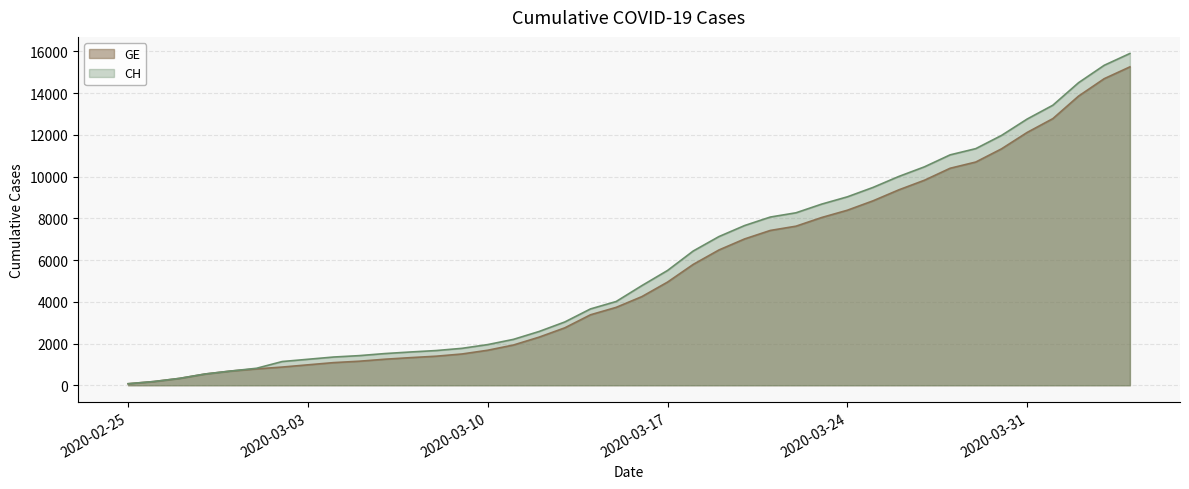

Which series has the widest spread of values?

CH